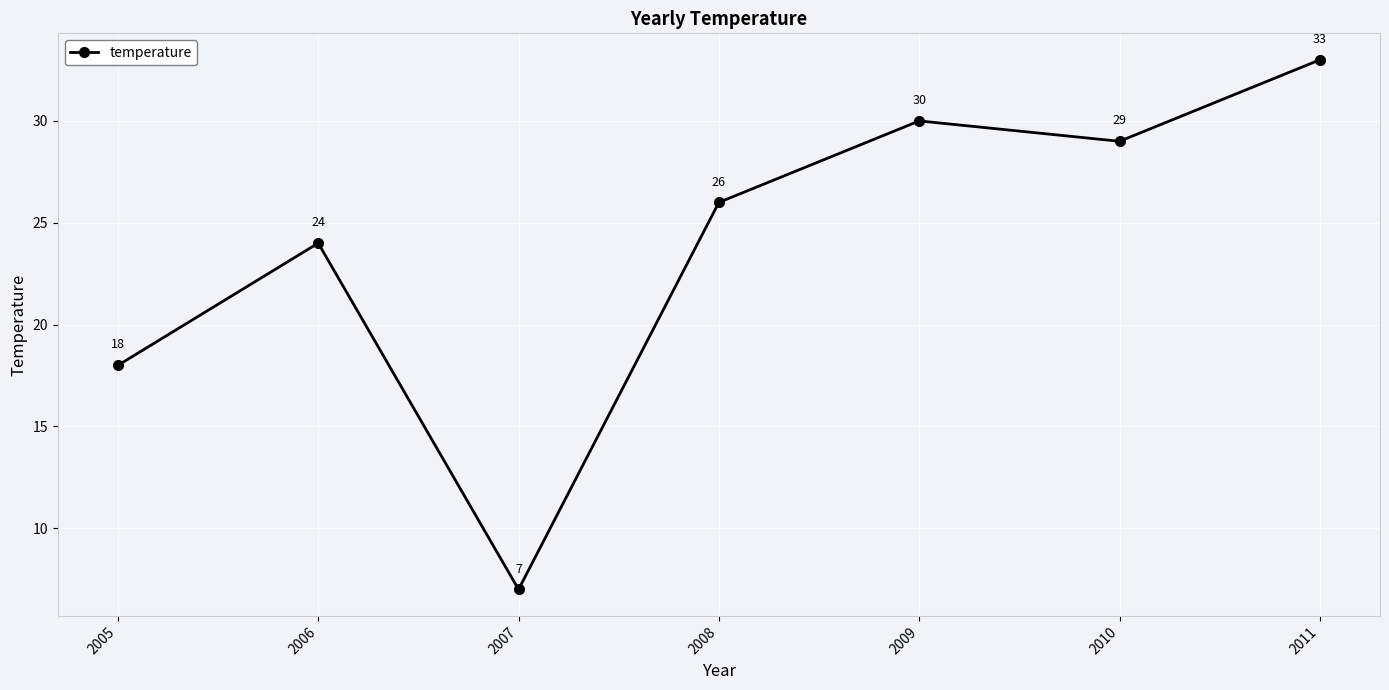

What is the ratio of the value at 2008 to the value at 2006?

1.1